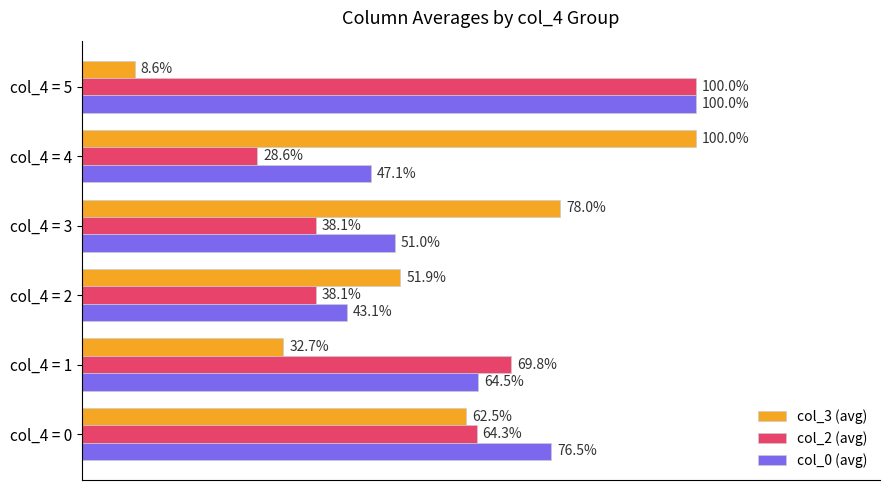

Is the value of col_3 (avg) at col_4 = 4 greater than the value of col_0 (avg) at col_4 = 3?

Yes